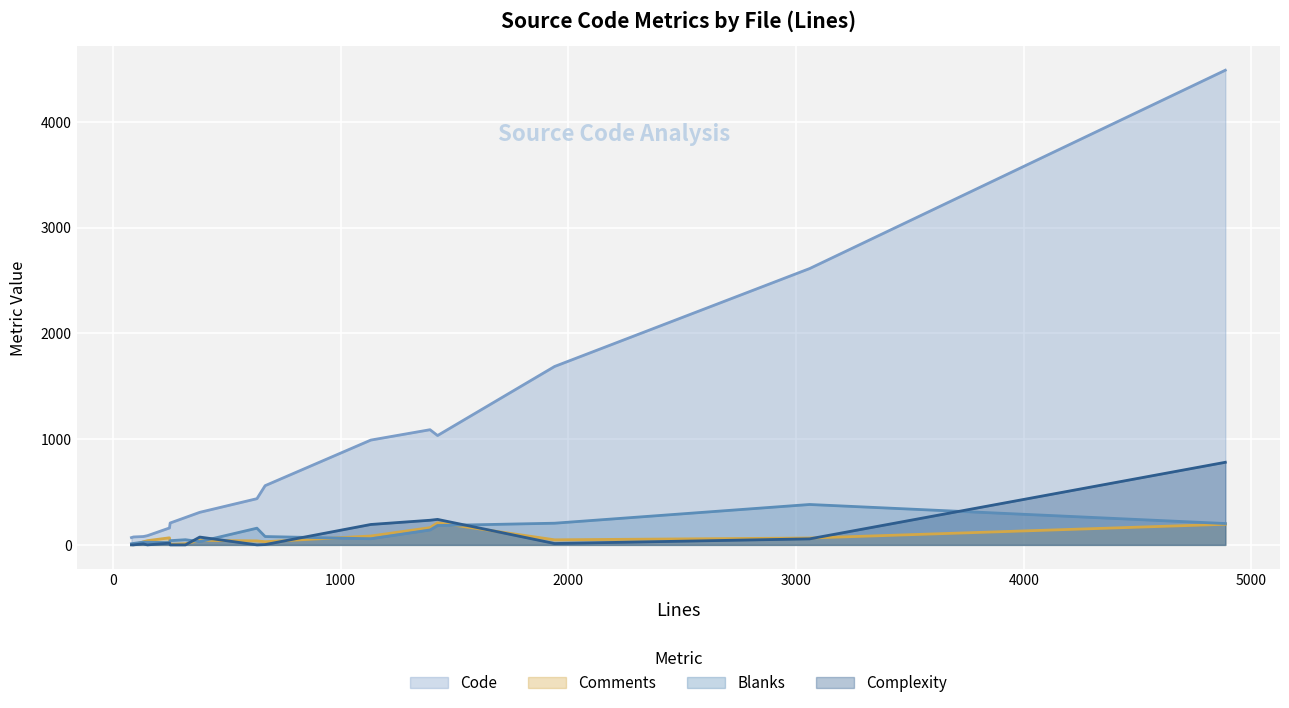

Which series has the largest total across all categories?

Code